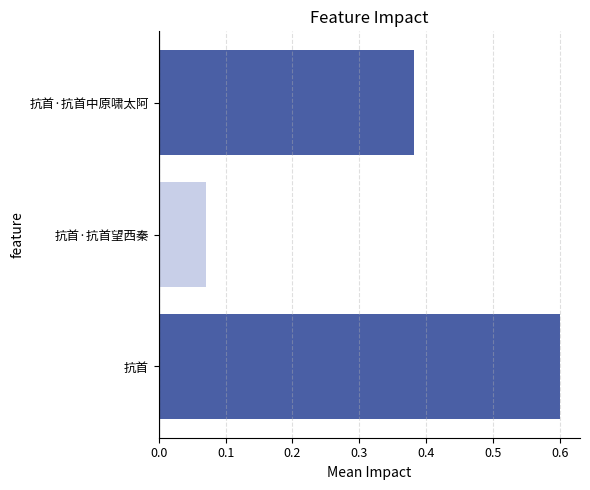

List the labels in order of value, smallest first.

抗首·抗首望西秦, 抗首·抗首中原啸太阿, 抗首